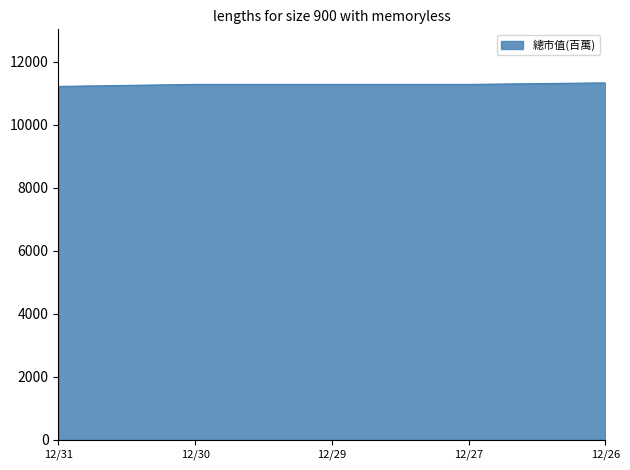

True or false: the data shows 11278 at 12/30.

True